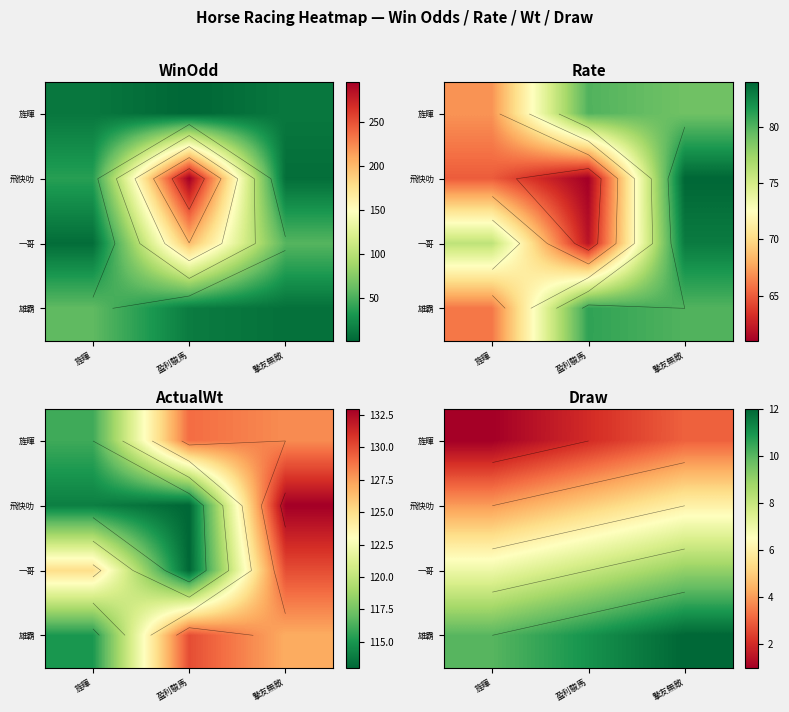

How many 旌暉 values are between 1 and 3?

3